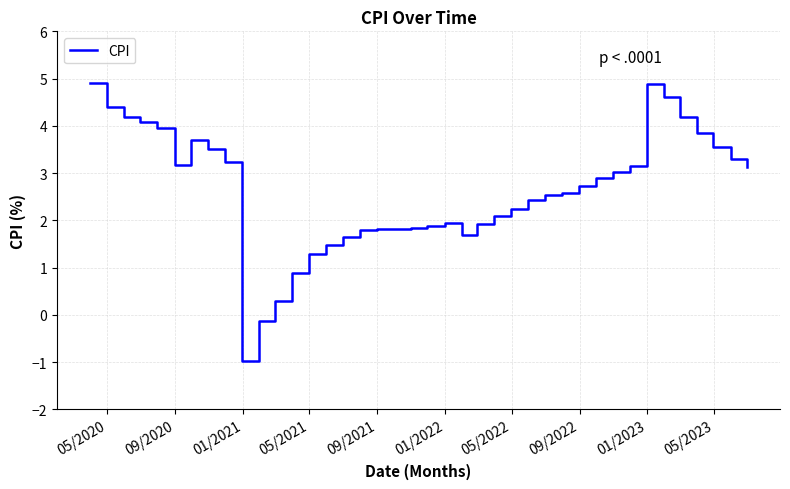

What is the difference between the maximum and minimum values?

5.9